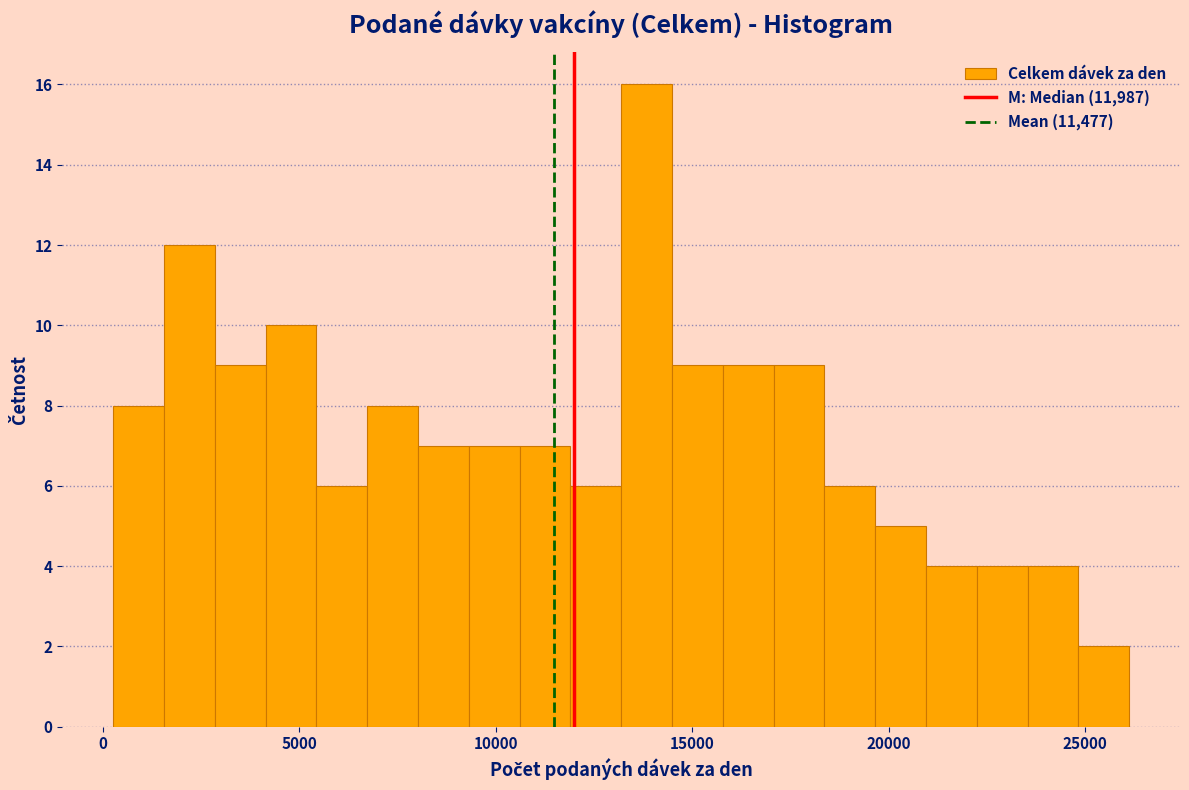

Around what value on the x-axis is the tallest bar? Give the approximate position of its centre, as read against the axis.

14000